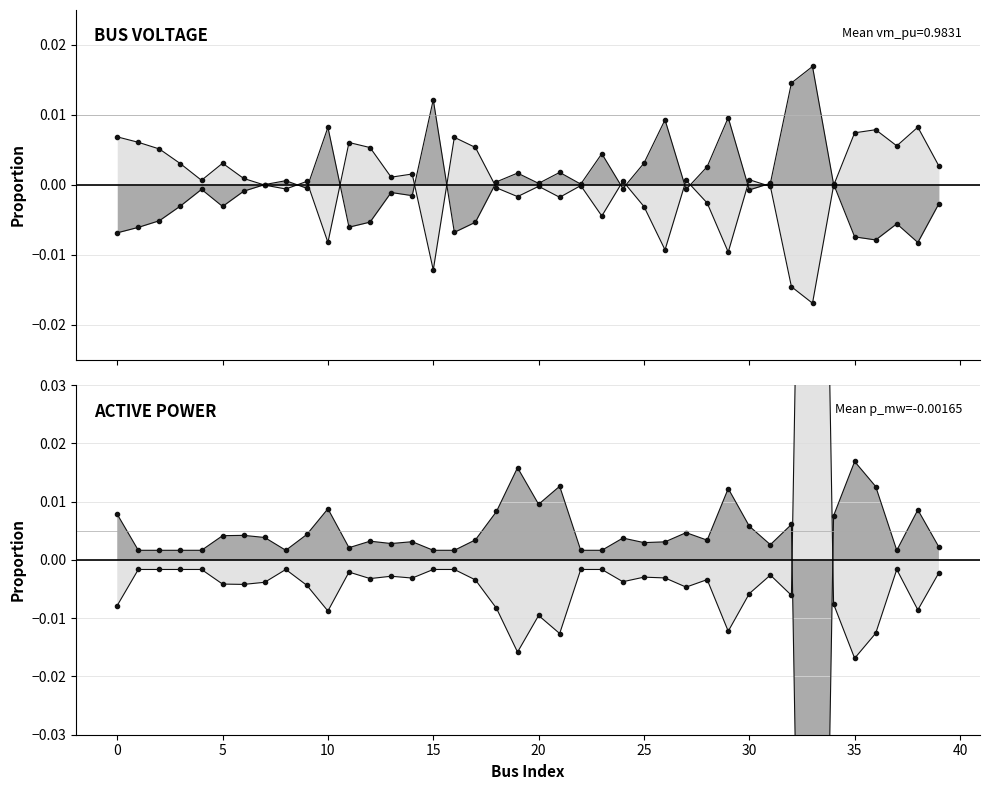

Reading left to right, extract all data points from this chart.

vm_pu line: -0.0	-0.0	-0.0	-0.0	-0.0	-0.0	-0.0	0.0	0.0	-0.0	0.0	-0.0	-0.0	-0.0	-0.0	0.0	-0.0	-0.0	0.0	0.0	0.0	0.0	0.0	0.0	-0.0	0.0	0.0	-0.0	0.0	0.0	-0.0	0.0	0.0	0.0	0.0	-0.0	-0.0	-0.0	-0.0	-0.0
vm_pu mirror: 0.0	0.0	0.0	0.0	0.0	0.0	0.0	-0.0	-0.0	0.0	-0.0	0.0	0.0	0.0	0.0	-0.0	0.0	0.0	-0.0	-0.0	-0.0	-0.0	-0.0	-0.0	0.0	-0.0	-0.0	0.0	-0.0	-0.0	0.0	-0.0	-0.0	-0.0	-0.0	0.0	0.0	0.0	0.0	0.0
p_mw line: 0.0	0.0	0.0	0.0	0.0	0.0	0.0	0.0	0.0	0.0	0.0	0.0	0.0	0.0	0.0	0.0	0.0	0.0	0.0	0.0	0.0	0.0	0.0	0.0	0.0	0.0	0.0	0.0	0.0	0.0	0.0	0.0	0.0	-0.2	0.0	0.0	0.0	0.0	0.0	0.0
p_mw mirror: -0.0	-0.0	-0.0	-0.0	-0.0	-0.0	-0.0	-0.0	-0.0	-0.0	-0.0	-0.0	-0.0	-0.0	-0.0	-0.0	-0.0	-0.0	-0.0	-0.0	-0.0	-0.0	-0.0	-0.0	-0.0	-0.0	-0.0	-0.0	-0.0	-0.0	-0.0	-0.0	-0.0	0.2	-0.0	-0.0	-0.0	-0.0	-0.0	-0.0